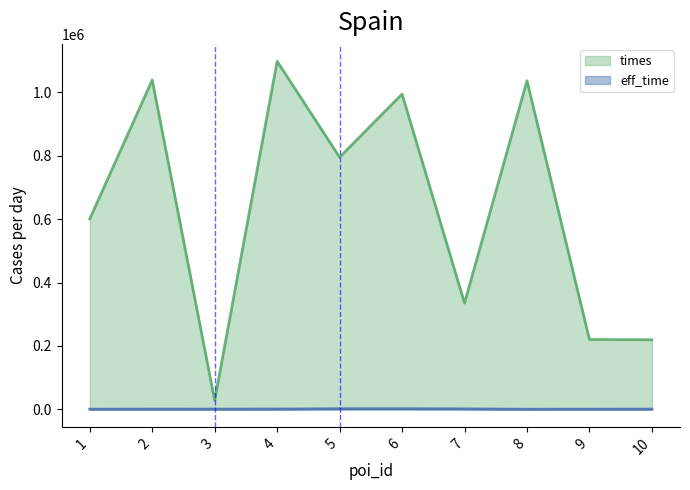

Between 2 and 5, which series saw the biggest shift?

times